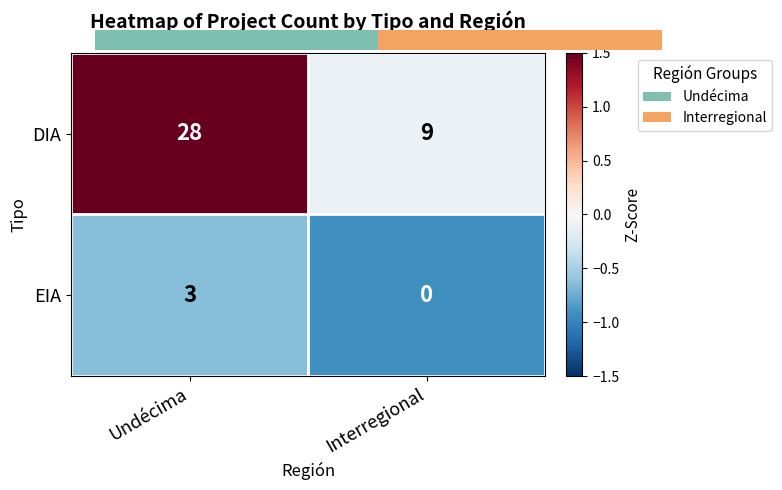

Which category has the highest value across all series?

Undécima